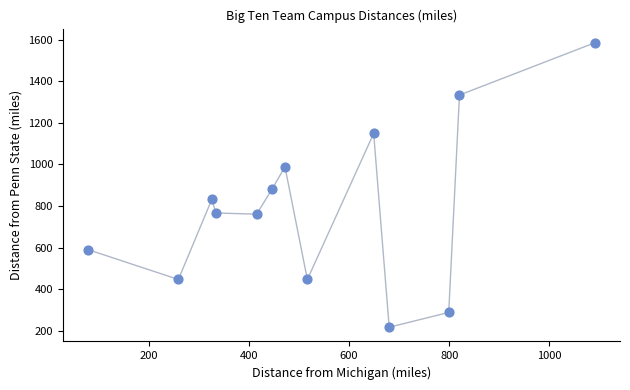

What Y value in the scatter plot is closest to 901?

882.3